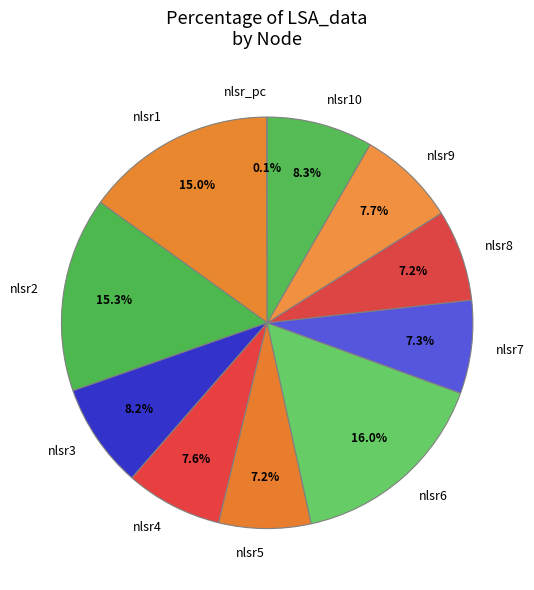

Which has a higher value, nlsr1 or nlsr3?

nlsr1